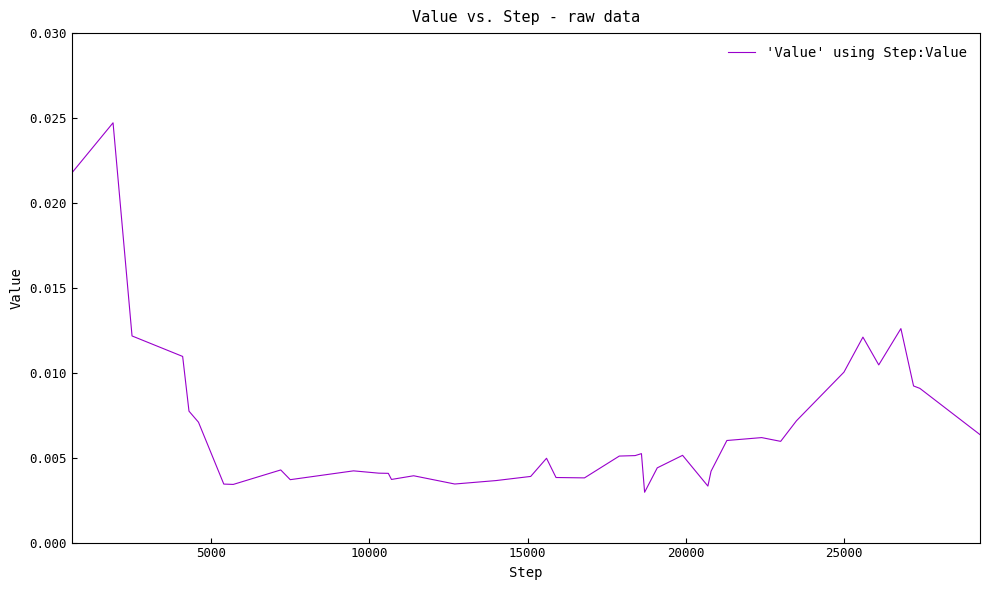

How many values are between 0 and 1?

40